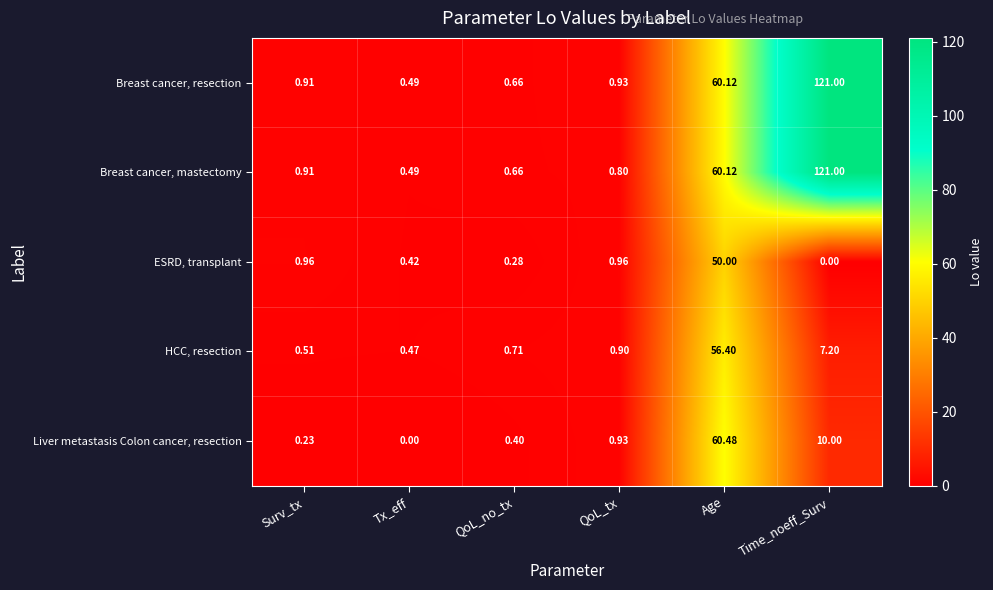

Which label corresponds to the largest value in the chart?

Time_noeff_Surv